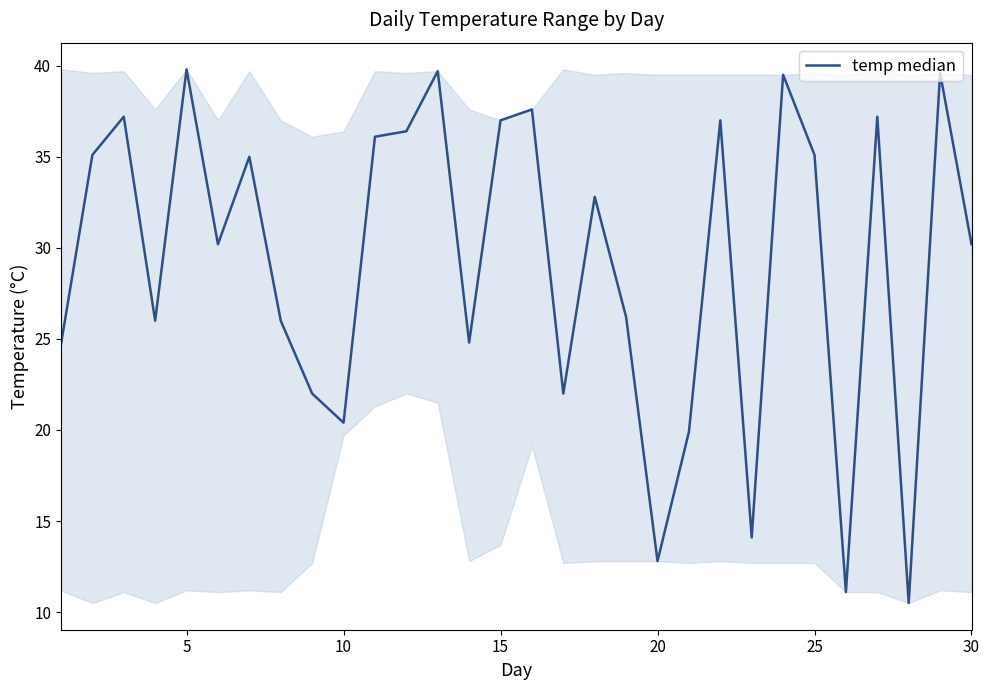

What is the difference between the maximum and minimum values?

29.3